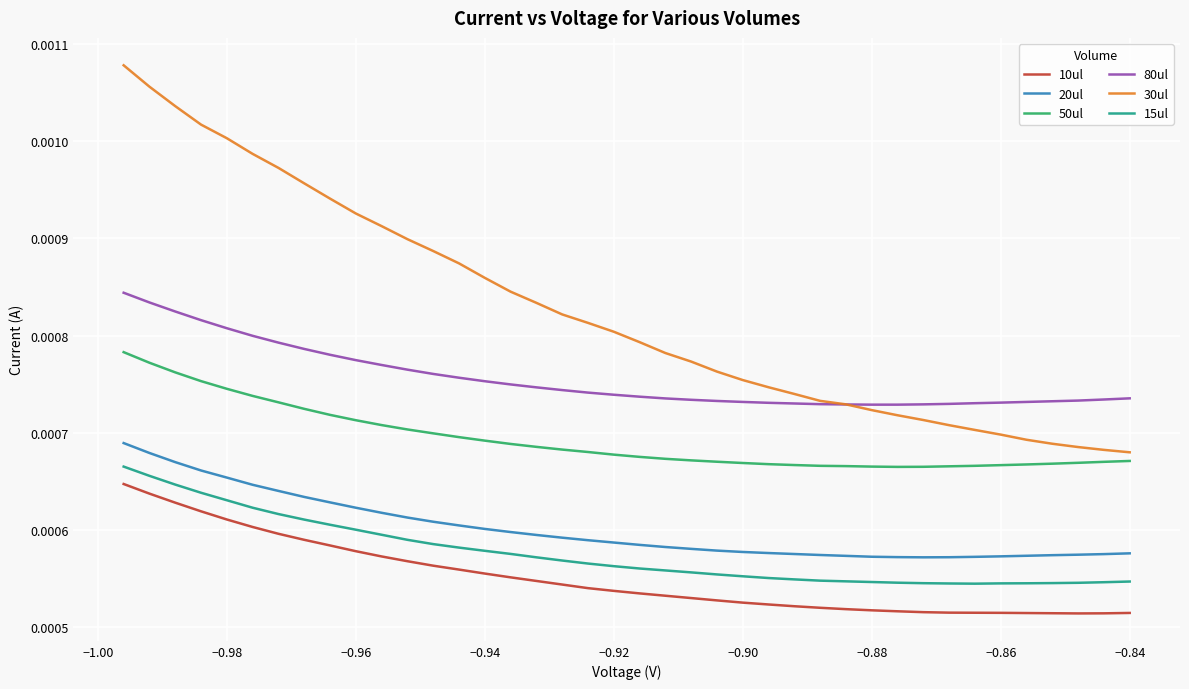

Which series has the largest range (max minus min)?

30ul